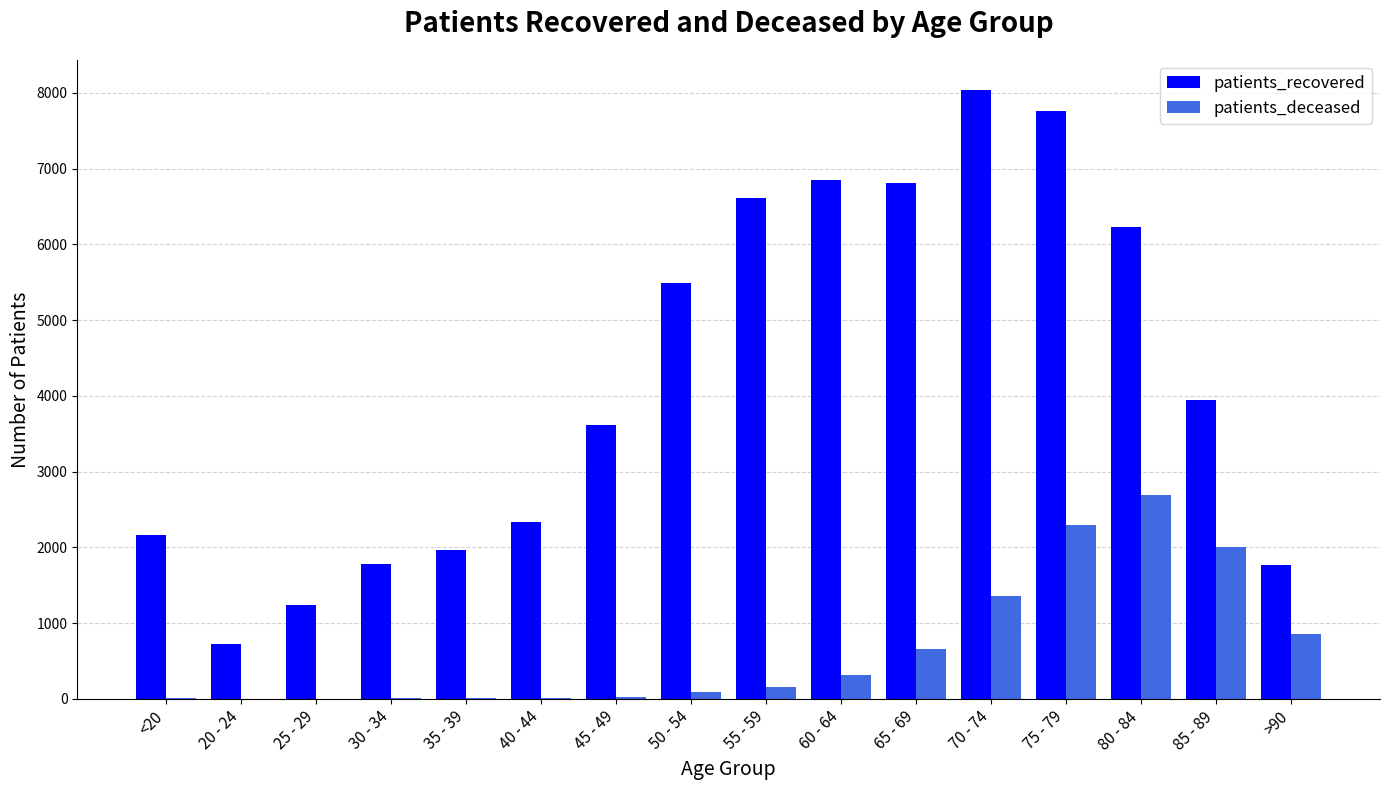

Which label corresponds to the largest value in the chart?

70 - 74